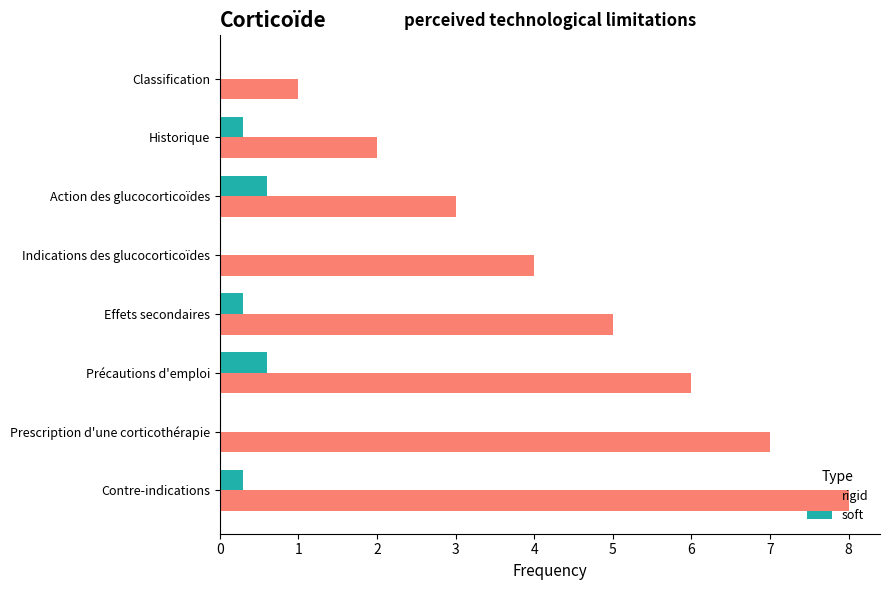

Read the rigid value at Précautions d'emploi.

6.0